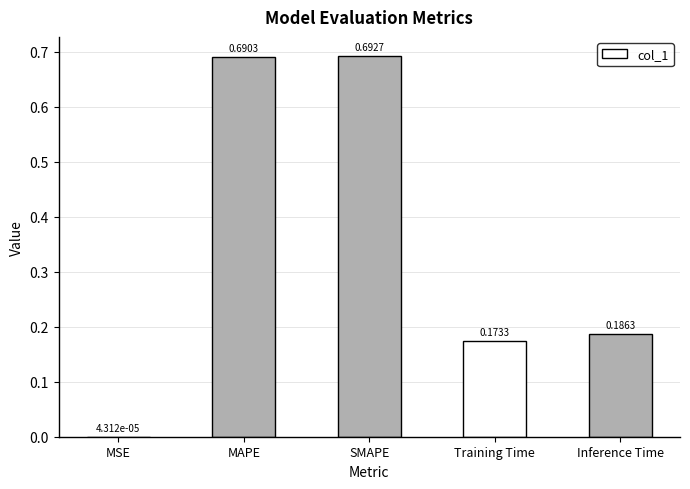

At which category does the chart reach its peak across all series?

SMAPE